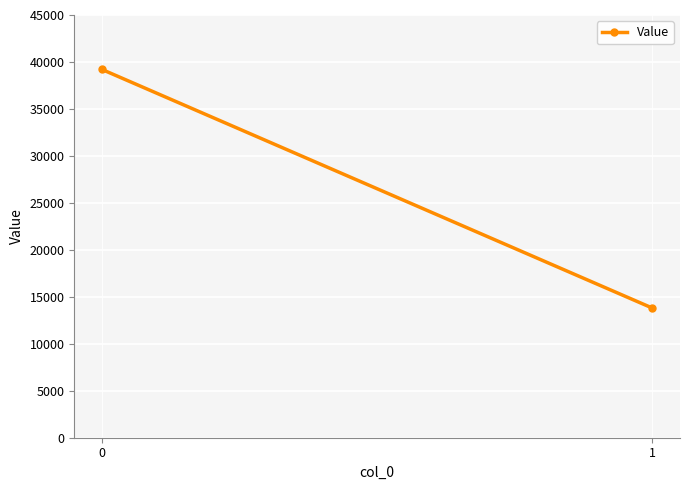

What is the difference between the maximum and minimum values?

25412